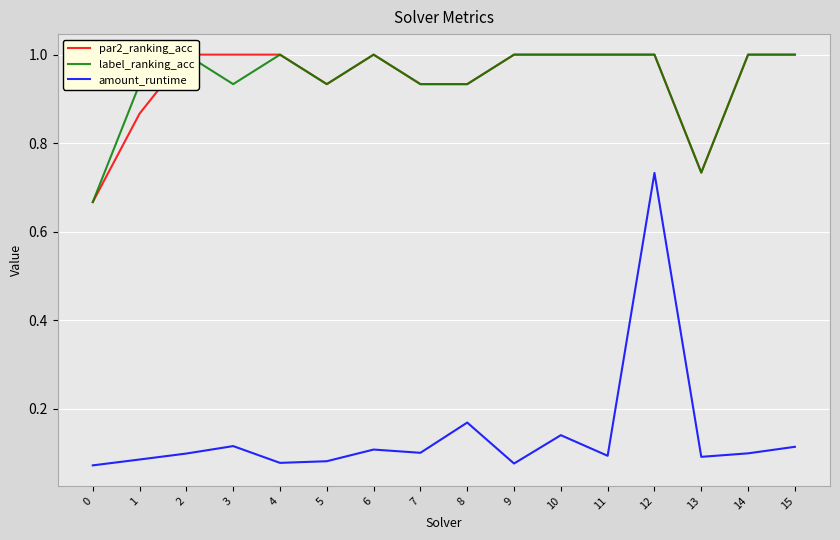

How many interior local peaks does the par2_ranking_acc series have?

1